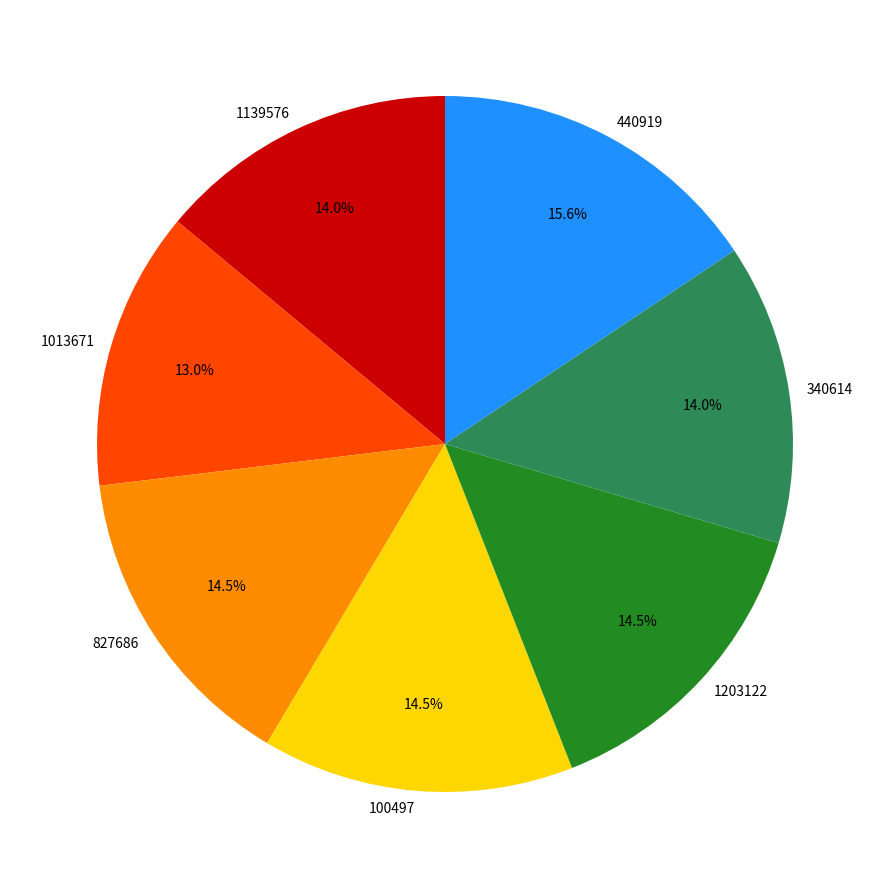

Is there a majority slice in this chart?

No